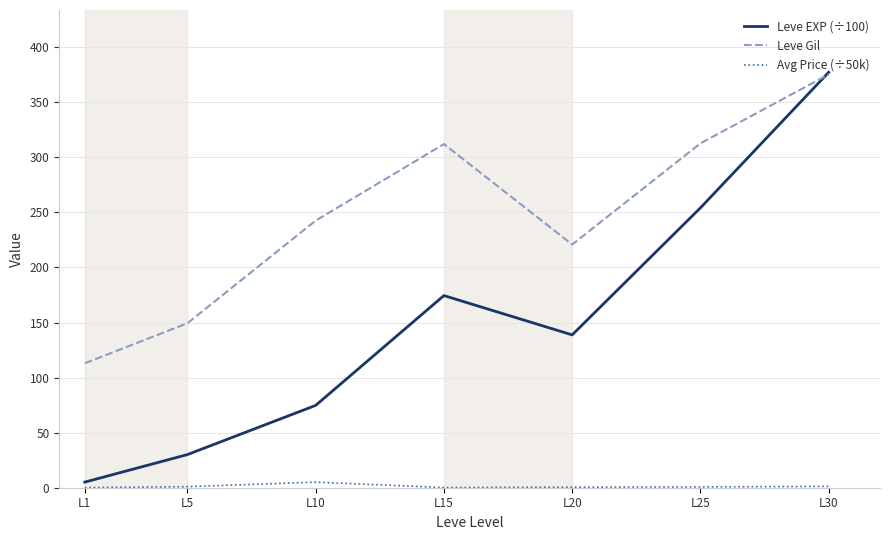

What is the approximate value of Avg Price (÷50k) at L30?

1.2